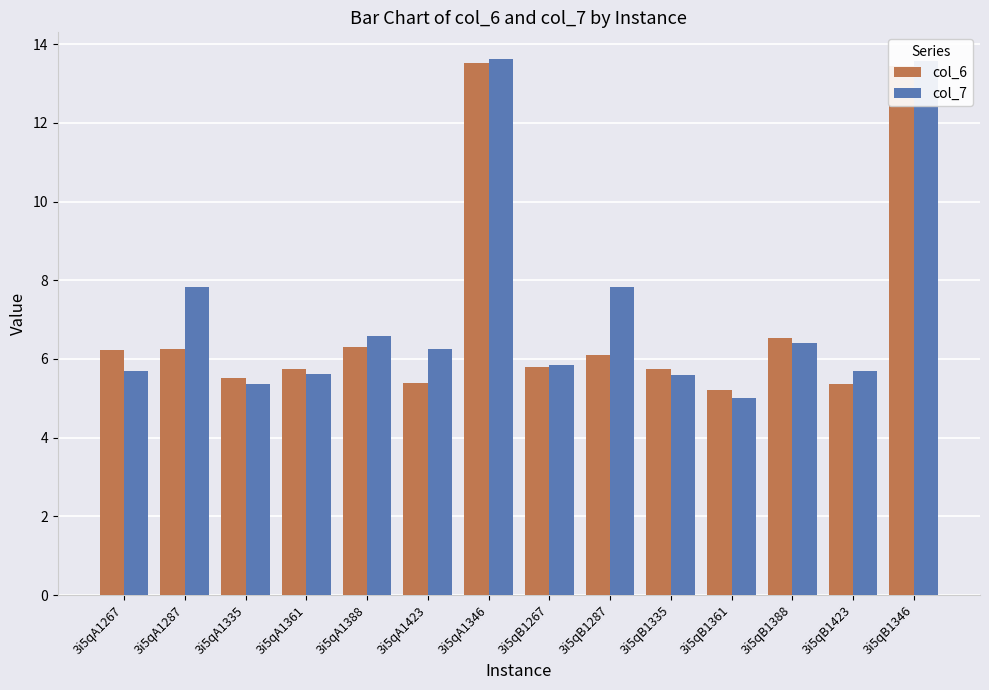

Reading left to right, list all the values displayed in this chart.

col_6: 3i5qA1267=6.2	3i5qA1287=6.2	3i5qA1335=5.5	3i5qA1361=5.8	3i5qA1388=6.3	3i5qA1423=5.4	3i5qA1346=13.5	3i5qB1267=5.8	3i5qB1287=6.1	3i5qB1335=5.8	3i5qB1361=5.2	3i5qB1388=6.5	3i5qB1423=5.4	3i5qB1346=13.5
col_7: 3i5qA1267=5.7	3i5qA1287=7.8	3i5qA1335=5.4	3i5qA1361=5.6	3i5qA1388=6.6	3i5qA1423=6.2	3i5qA1346=13.6	3i5qB1267=5.9	3i5qB1287=7.8	3i5qB1335=5.6	3i5qB1361=5.0	3i5qB1388=6.4	3i5qB1423=5.7	3i5qB1346=13.6